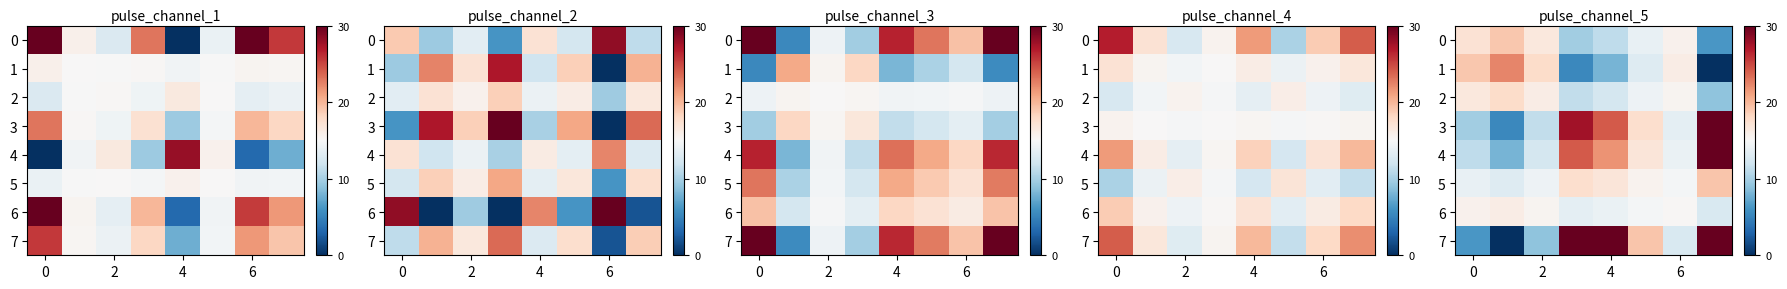

What is the difference between the maximum and second lowest values in the 0 series?

9.3